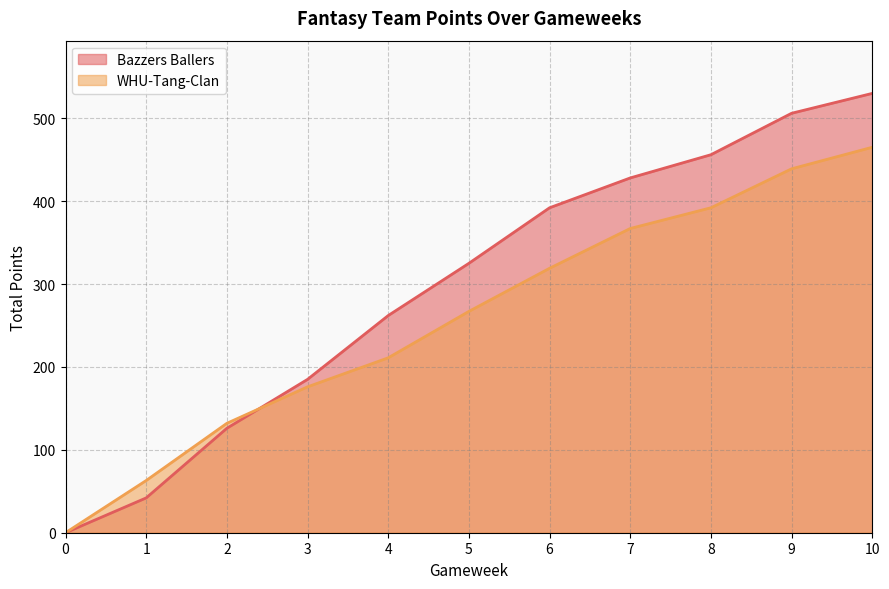

Reading right to left, extract all data points from this chart.

Bazzers Ballers: 530	506	456	428	392	325	262	185	126	42	0
WHU-Tang-Clan: 465	439	392	367	319	267	211	176	132	63	0